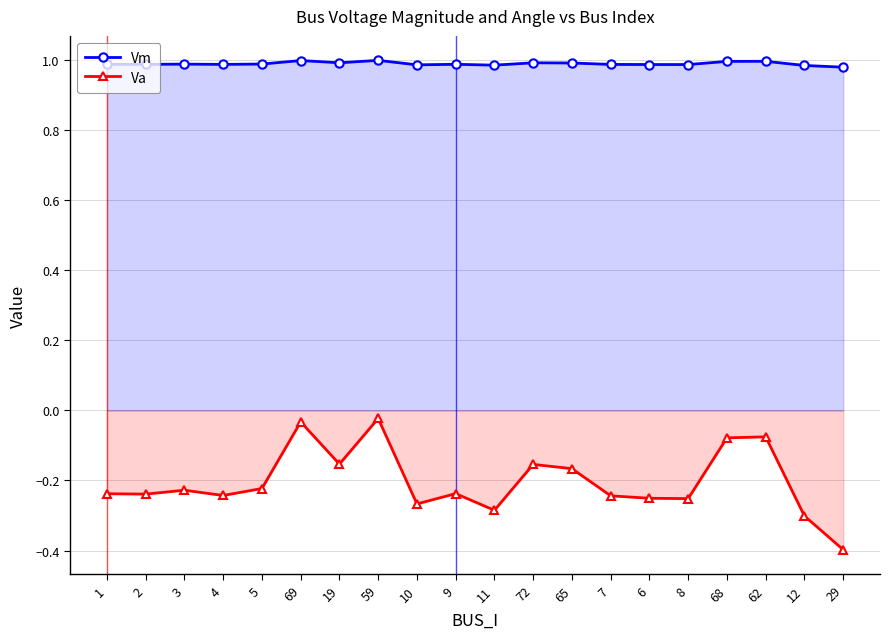

The value of Vm at 9 is 1.8. True or false?

False